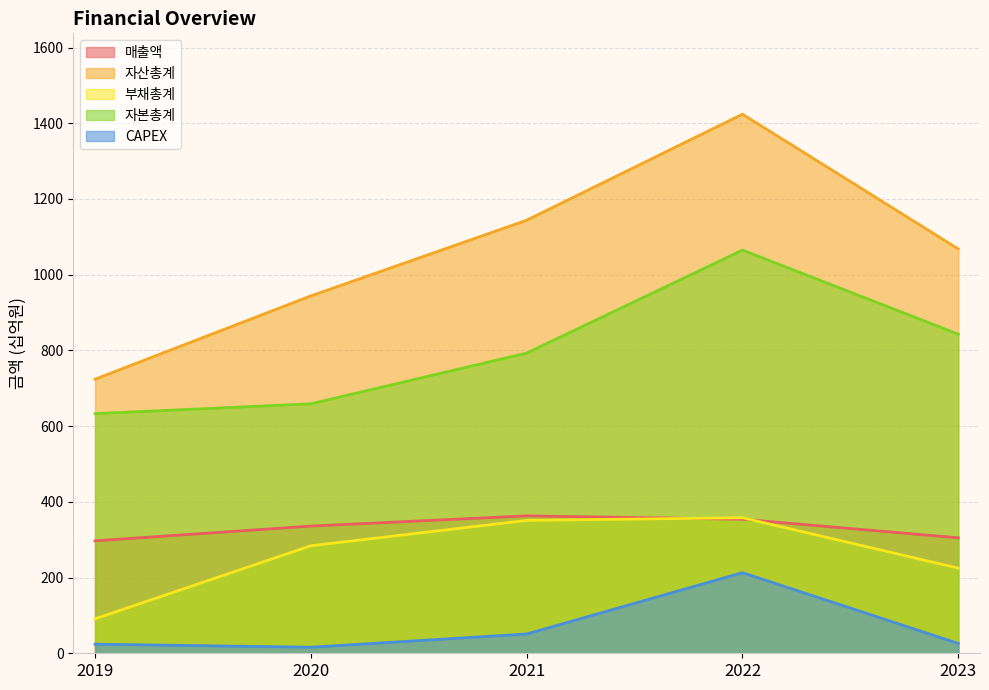

List the labels in order of 자산총계 value, largest first.

2022, 2021, 2023, 2020, 2019